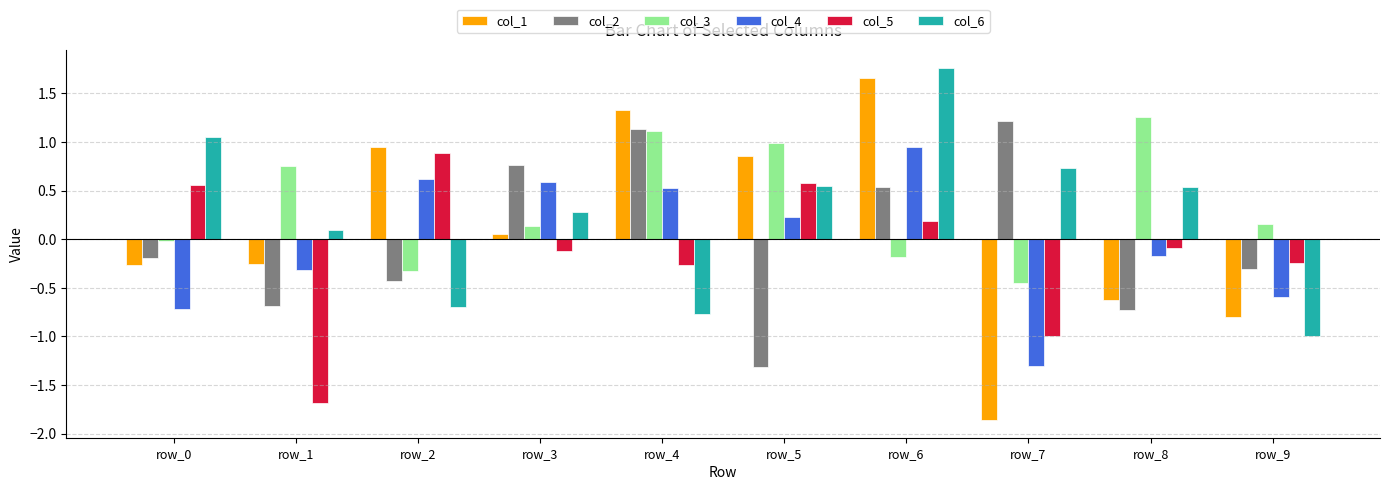

How many bars are there in total?

60